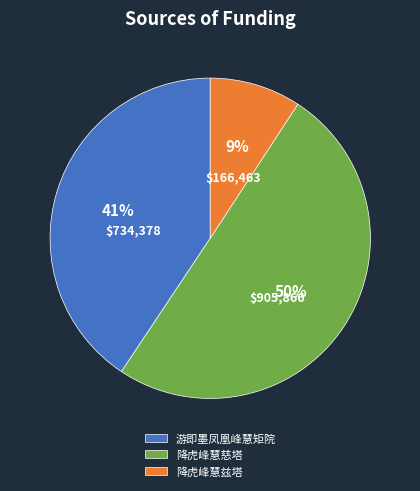

Which has a higher value, 降虎峰慧兹塔 or 降虎峰慧慈塔?

降虎峰慧慈塔